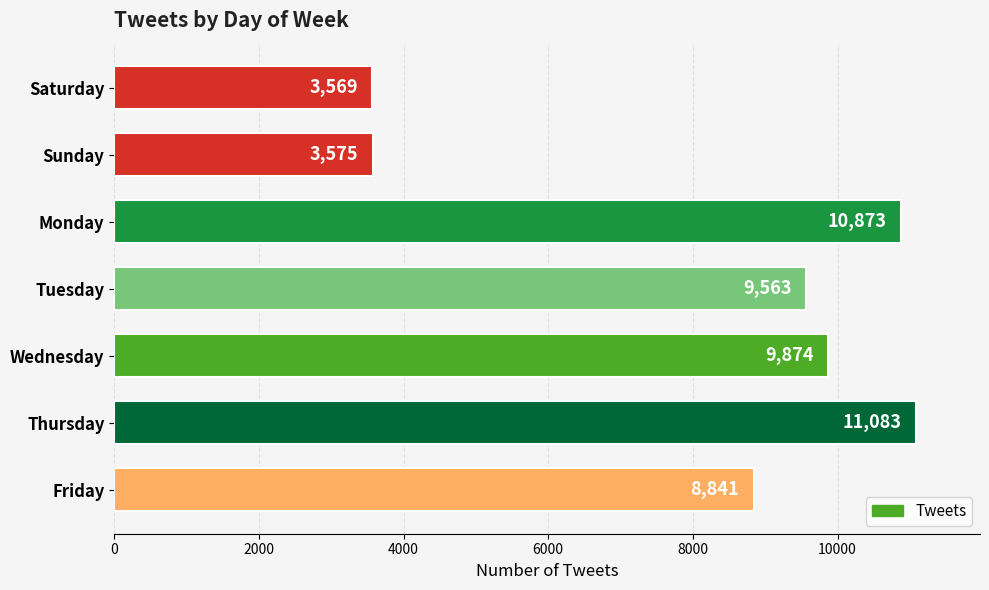

Reading top to bottom, extract all data points from this chart.

3569	3575	10873	9563	9874	11083	8841